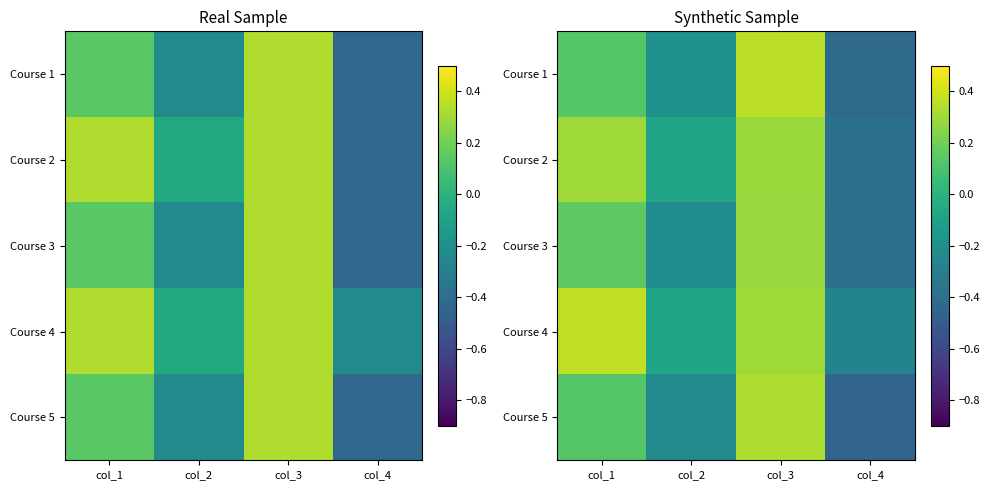

What is the minimum value shown in the chart?

-0.4